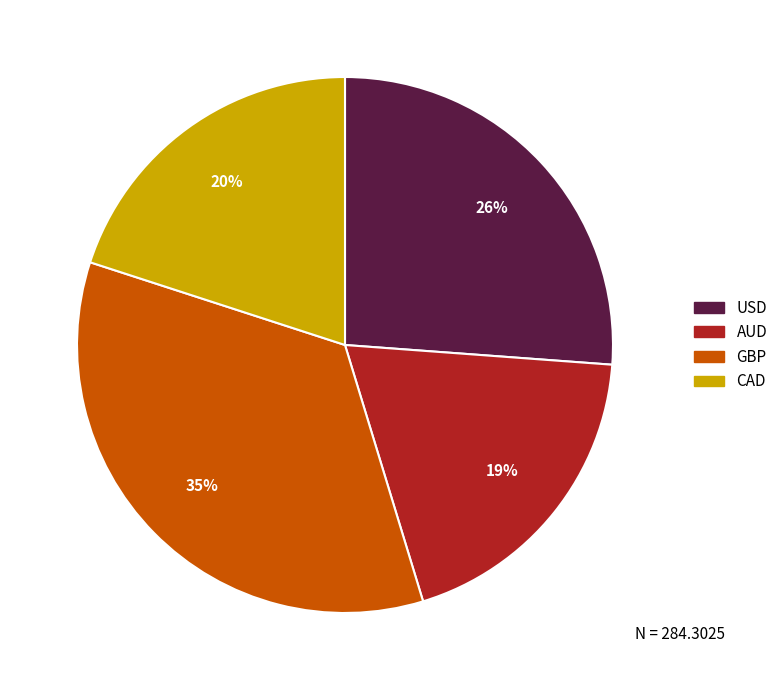

Does USD represent more than half of the total?

No